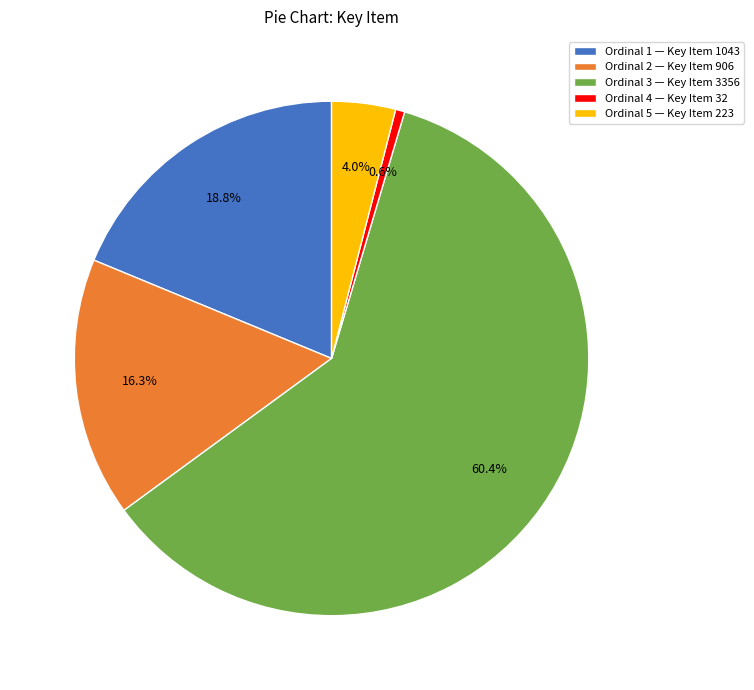

Which slice is the largest?

Ordinal 3 — Key Item 3356